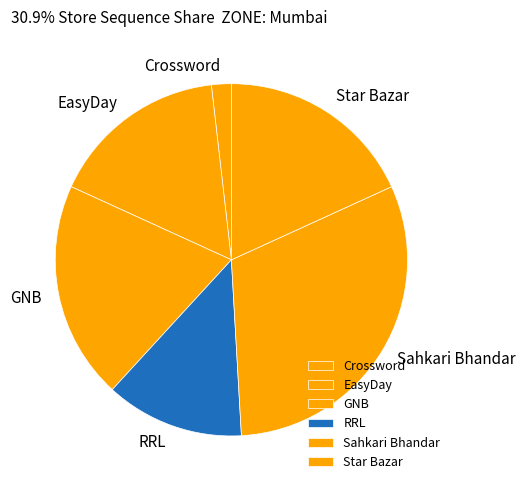

Which category has the smallest portion of the pie?

Crossword